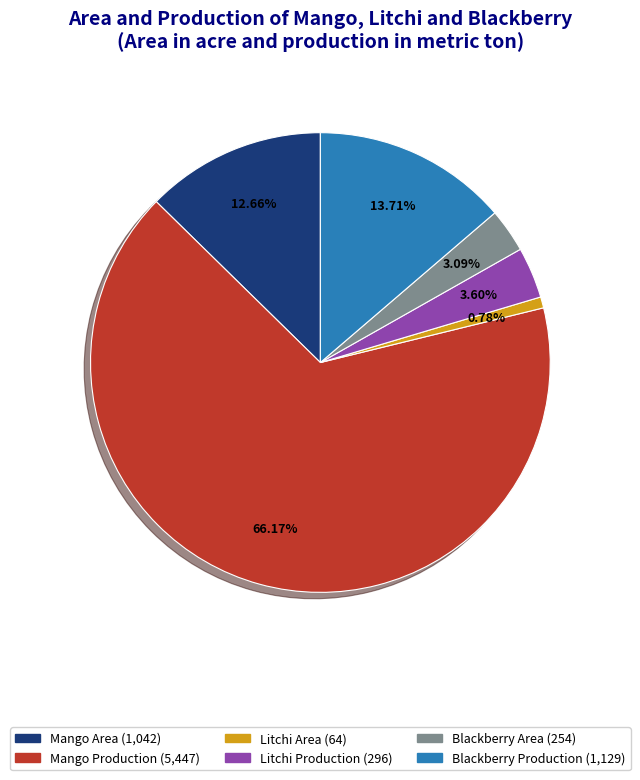

To the nearest percent, what is the combined percentage of Blackberry Production and Blackberry Area?

17%